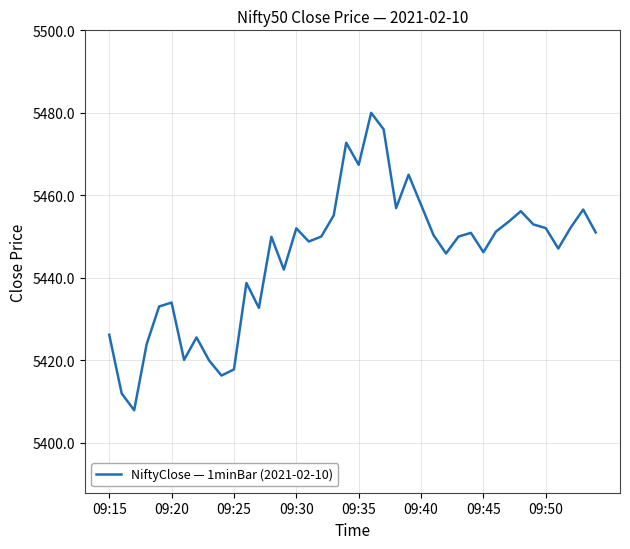

What is the minimum value shown in the chart?

5407.9